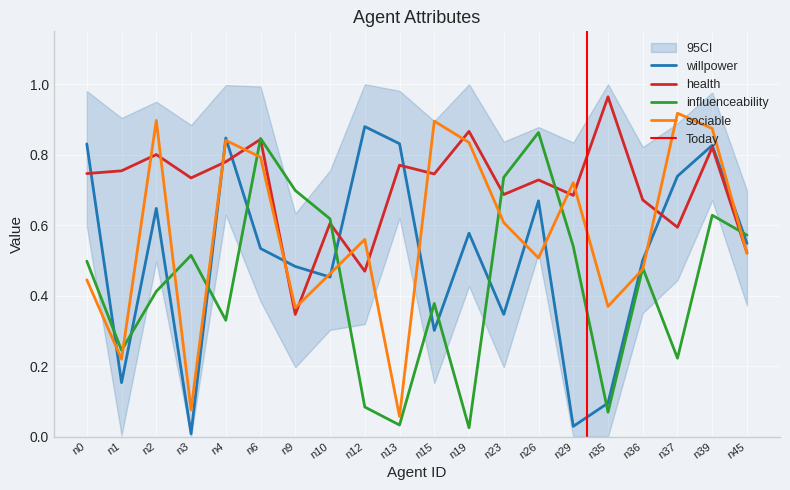

How many lines are shown in the chart?

4